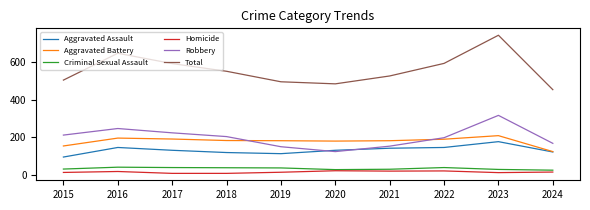

How many series are shown in this chart?

6